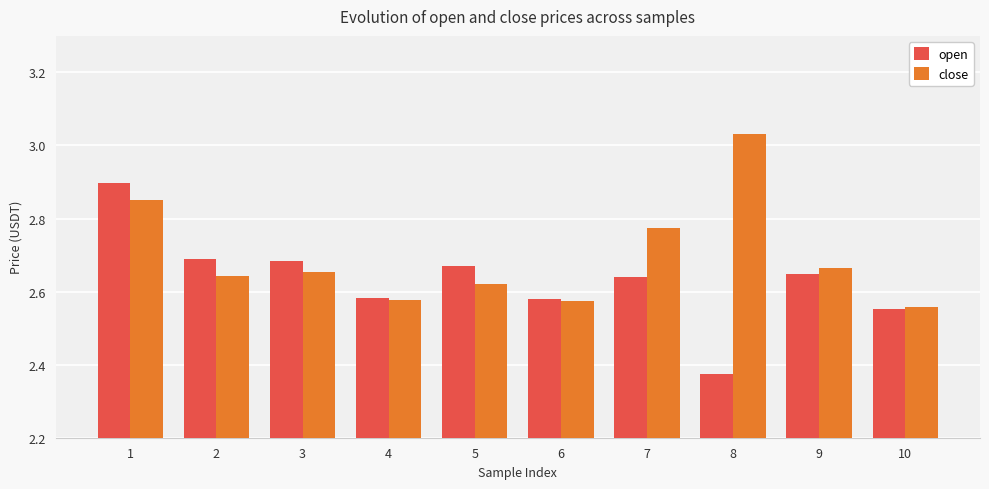

What is the sum of the close values at 4 and 2?

5.2